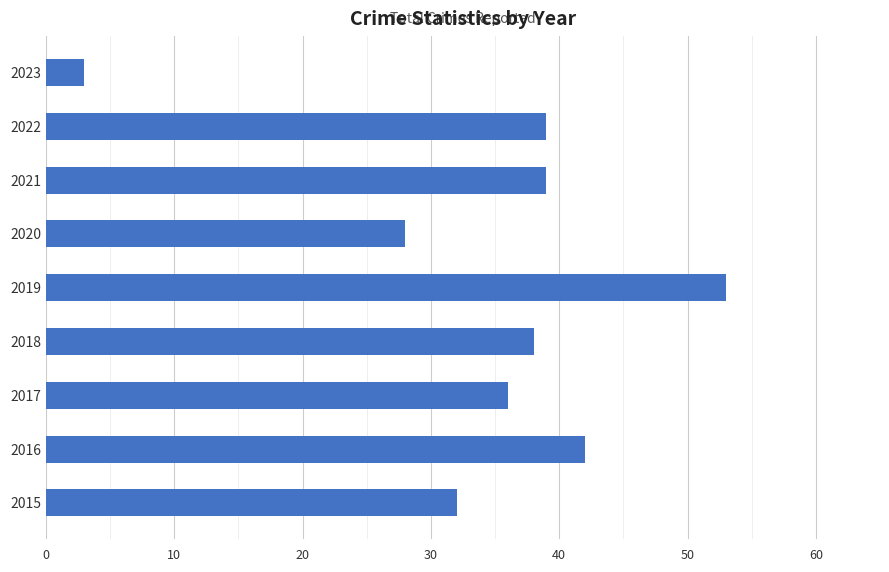

Is it true that the value at 2017 is 36?

True